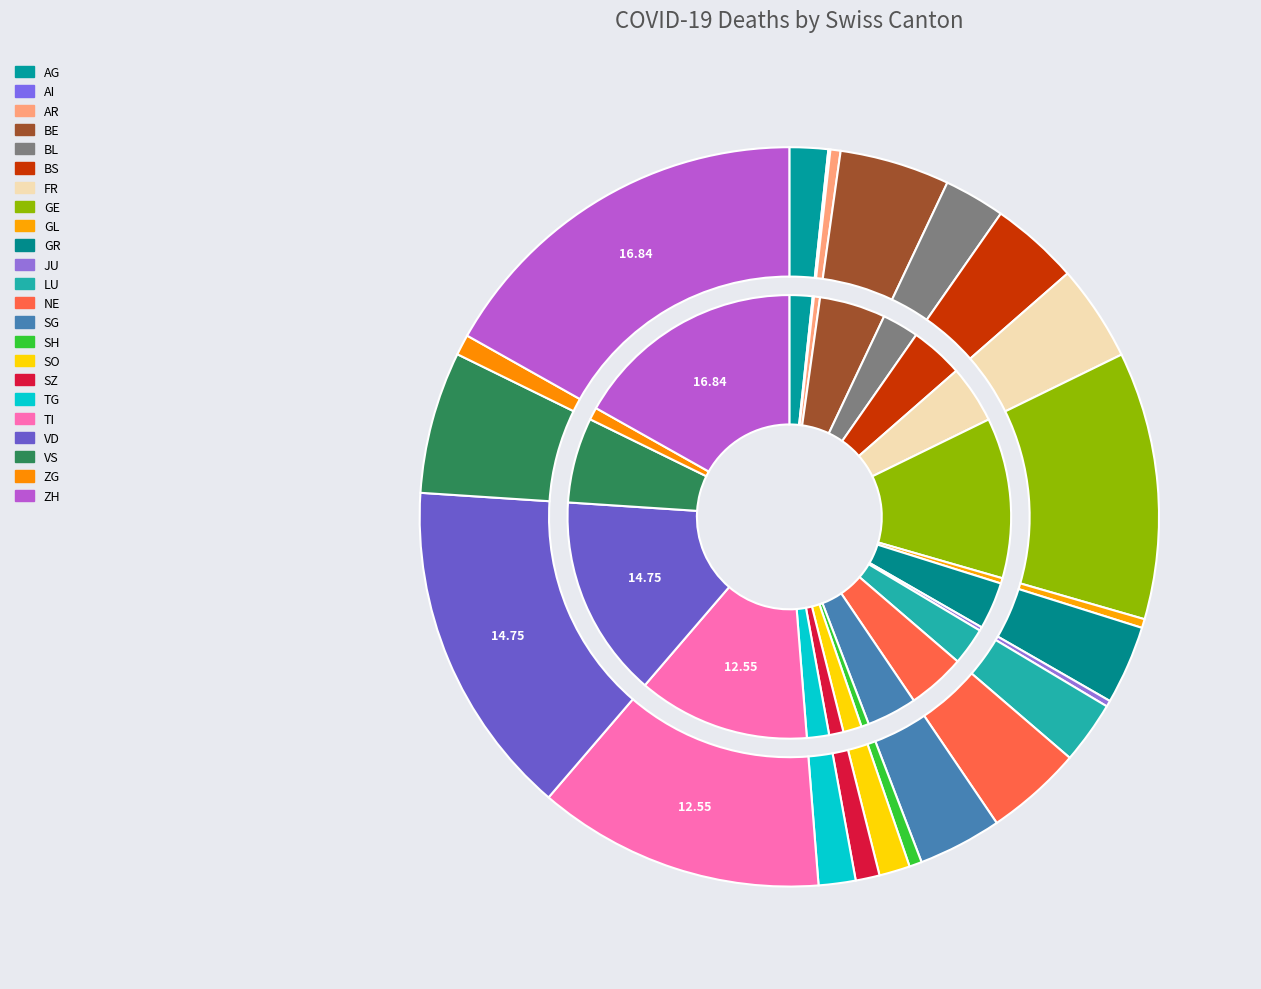

Approximately how many times larger is the value at GR compared to BL?

1.3